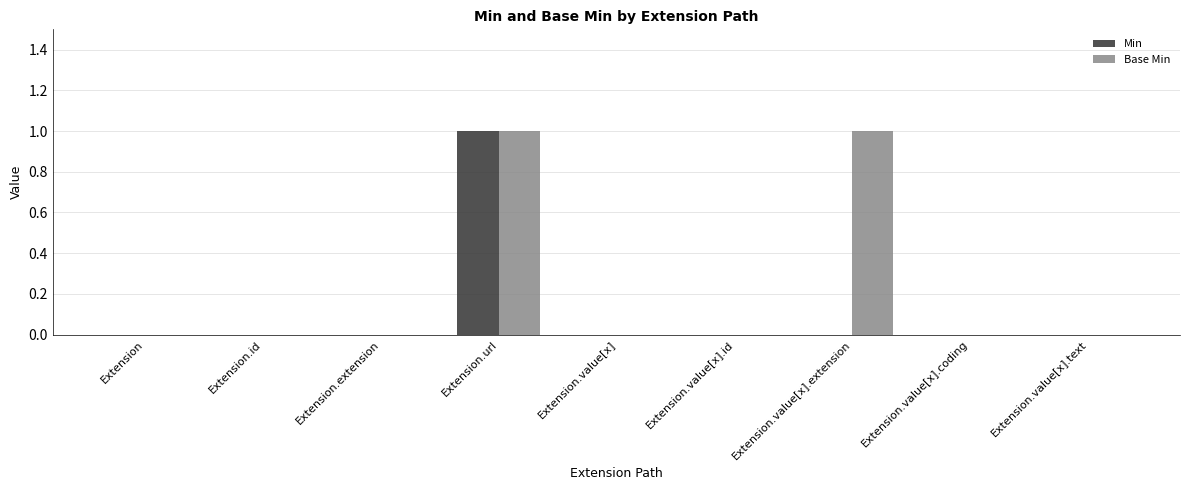

How many data points does each series have?

9